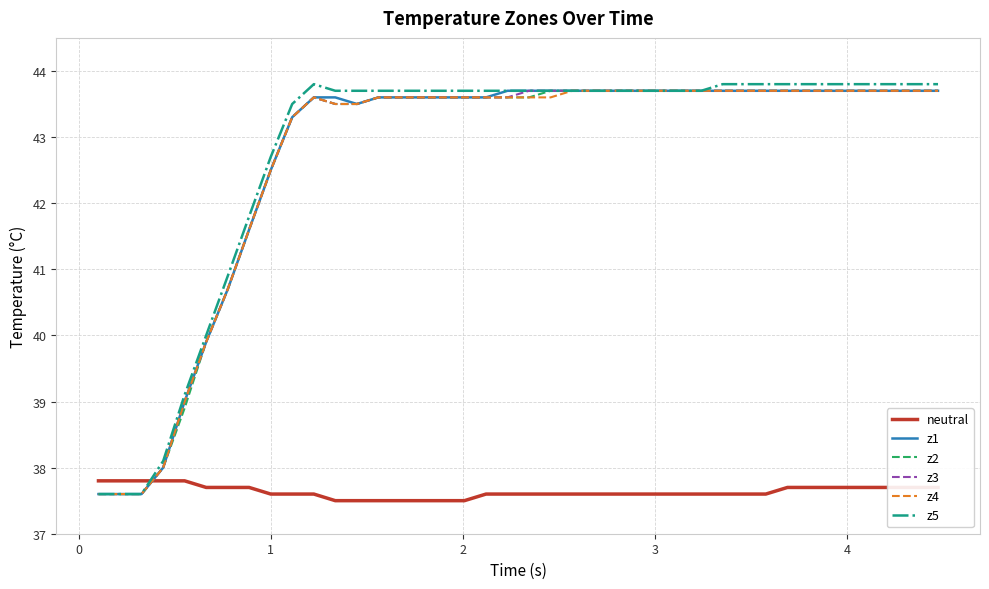

Does the chart have visible grid lines?

Yes